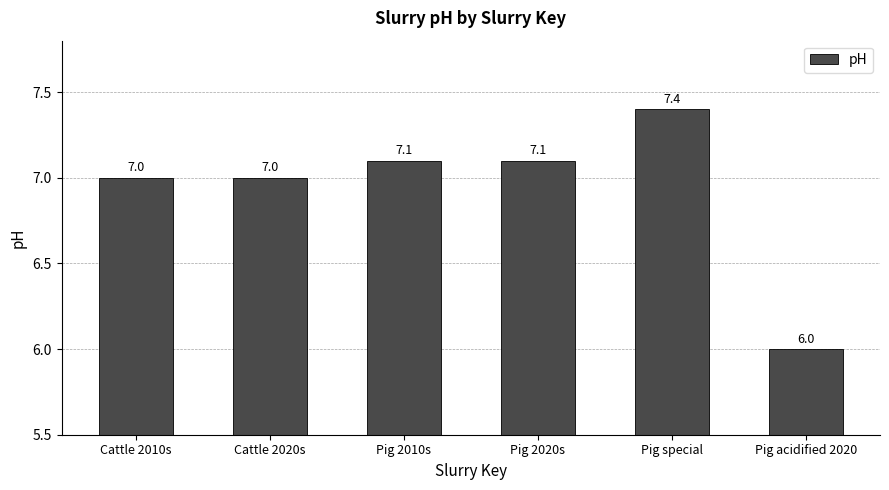

How many data points does each series have?

6